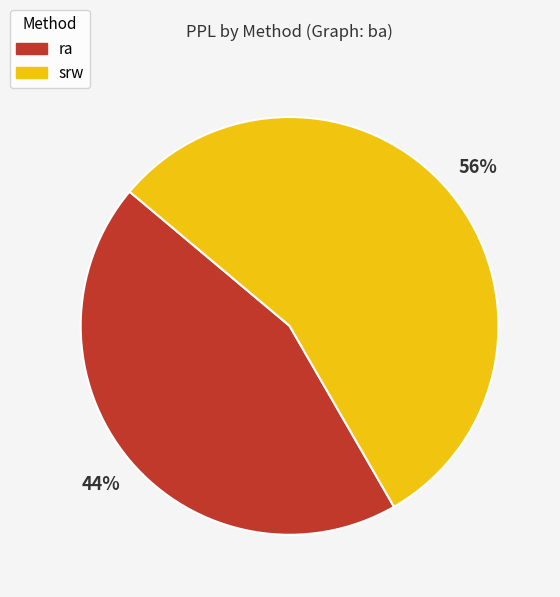

To the nearest percent, what is the average slice percentage?

50%